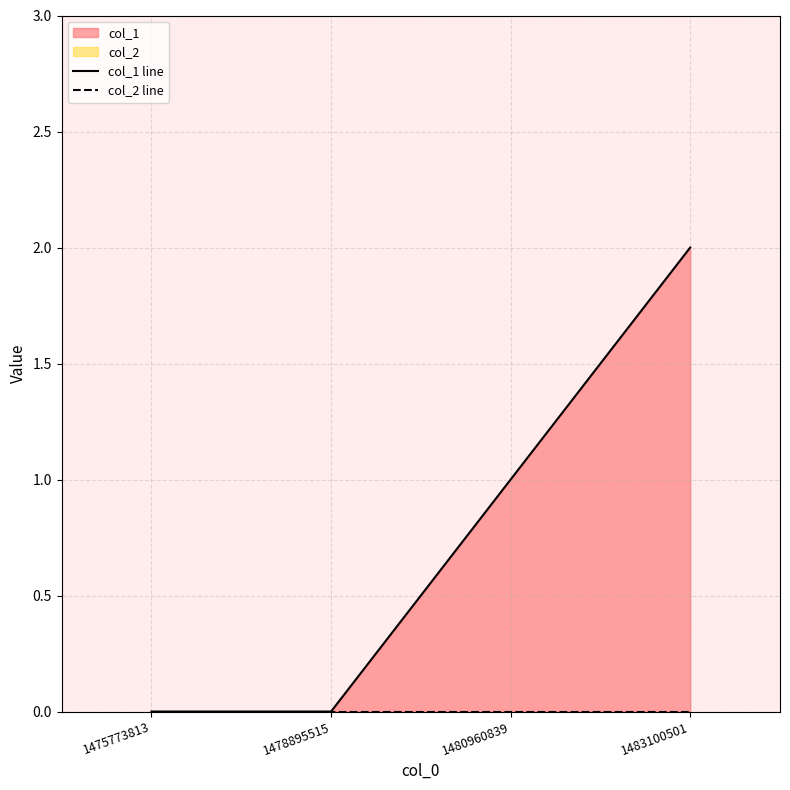

What is the greatest value displayed?

2